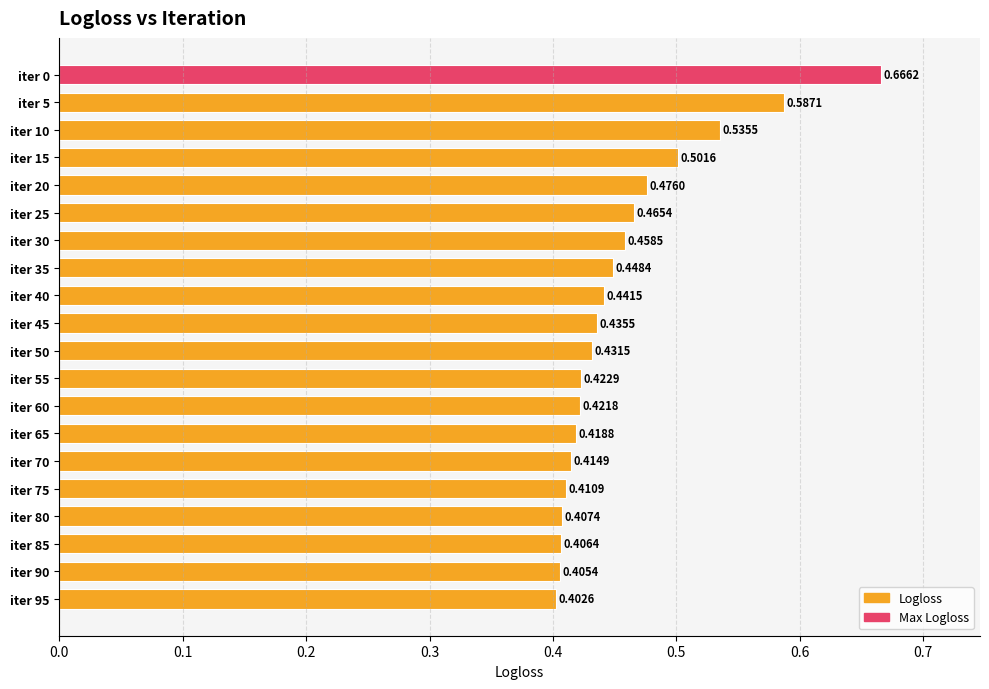

What is the difference between the maximum and second lowest values?

0.3